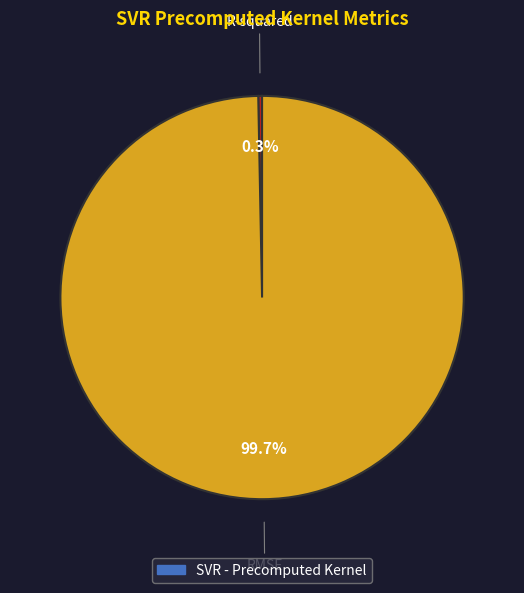

Is there any slice that represents more than half of the pie?

Yes